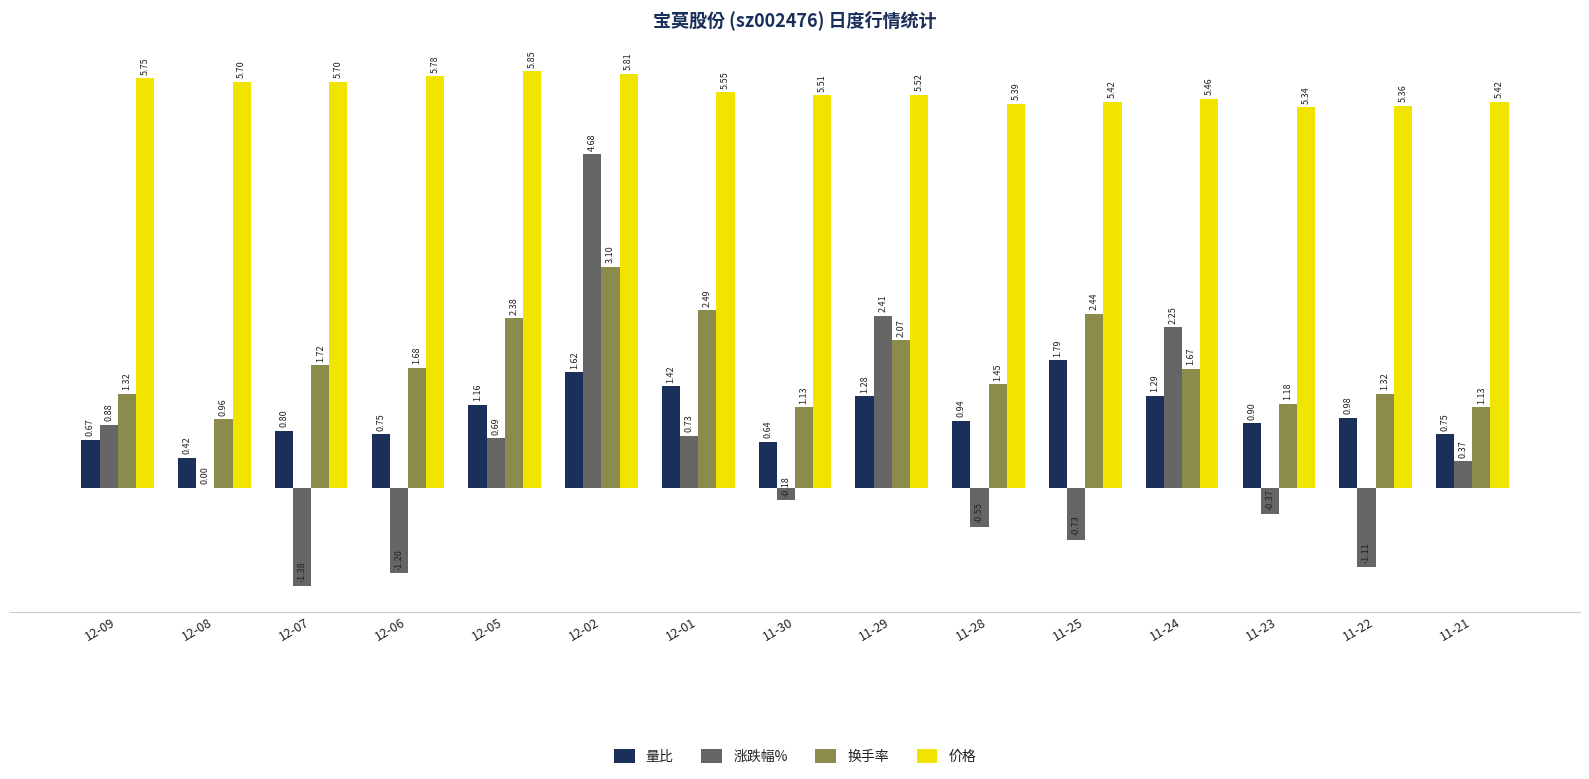

At which category is the sum across all series the highest?

12-02